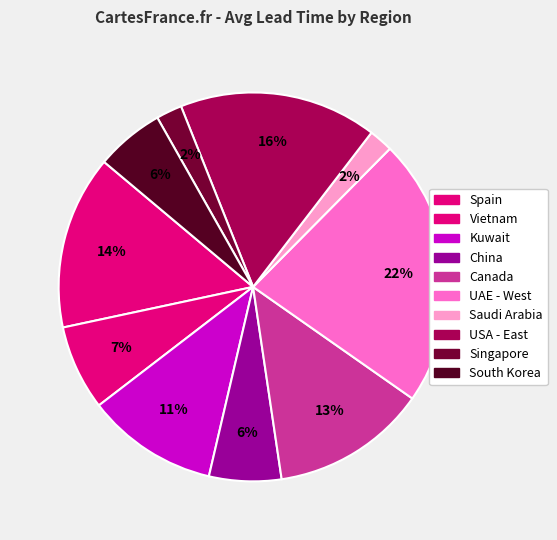

How many slices are in this pie chart?

10